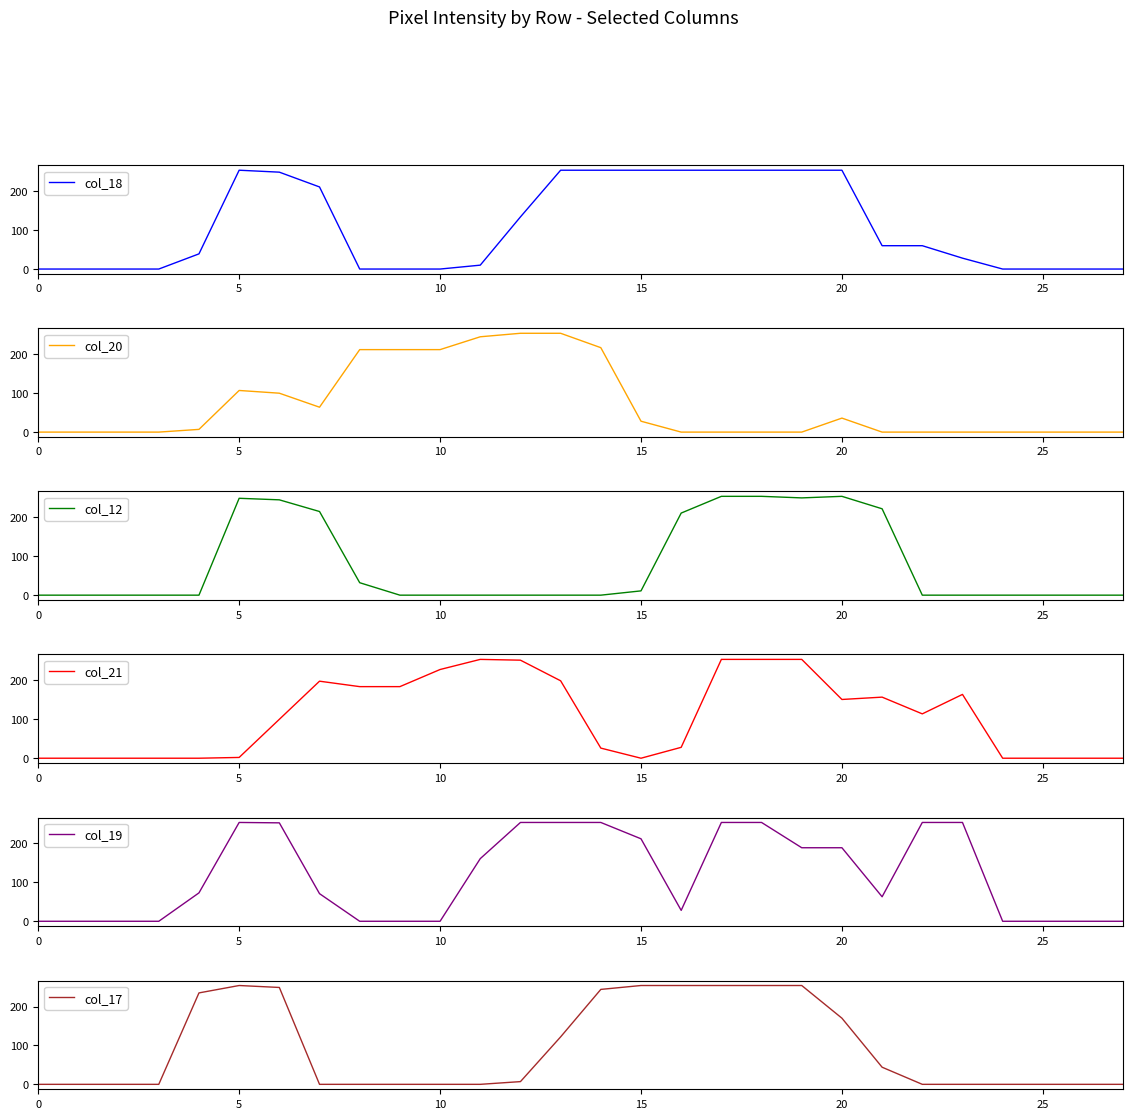

What is the average value of the col_19 series?

117